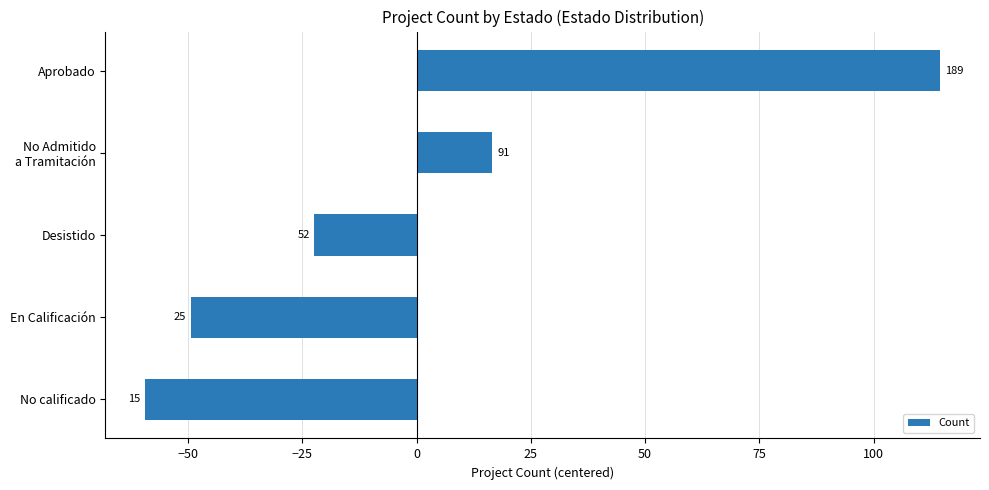

Are the bars horizontal?

Yes